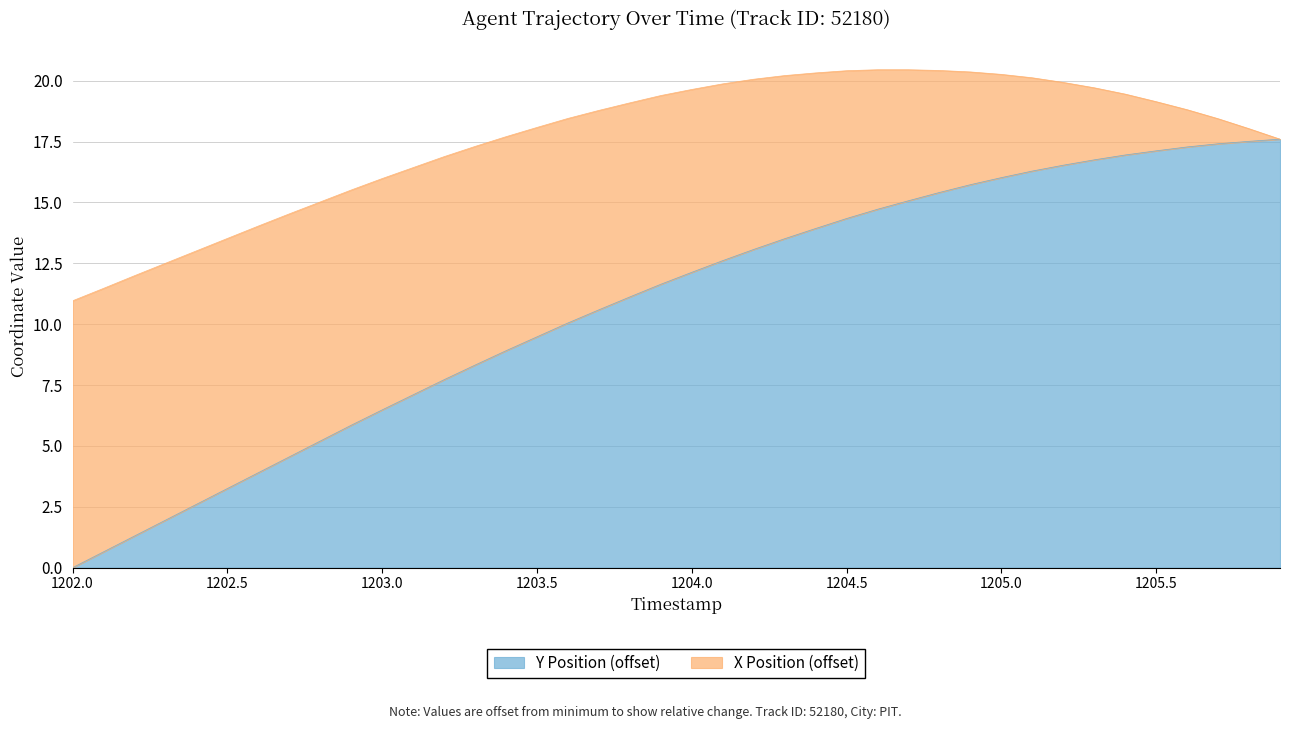

What is the average value?

10.8